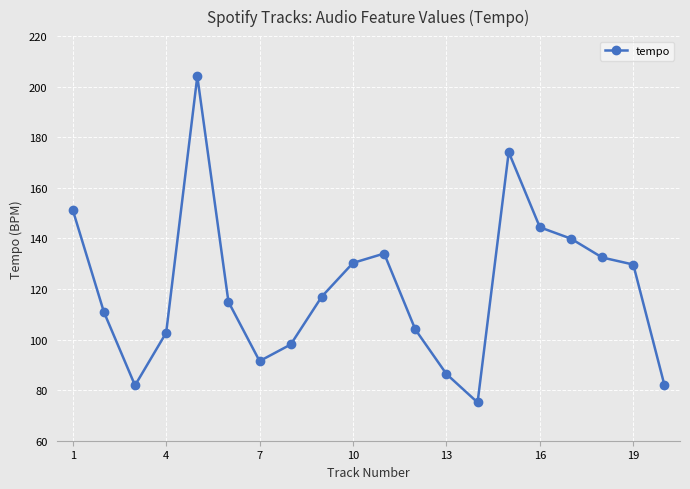

How many interior local peaks (higher than both neighbors) does the data have?

3